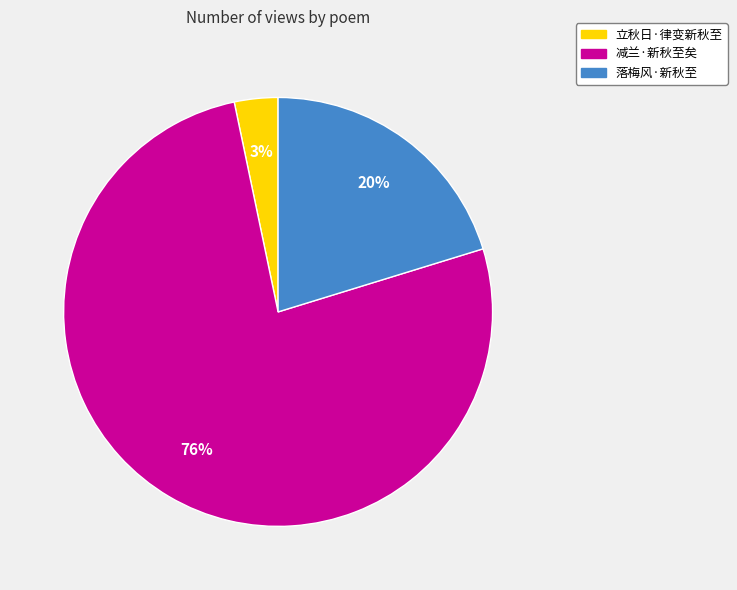

Is it true that 落梅风·新秋至 is 13% of the pie?

False